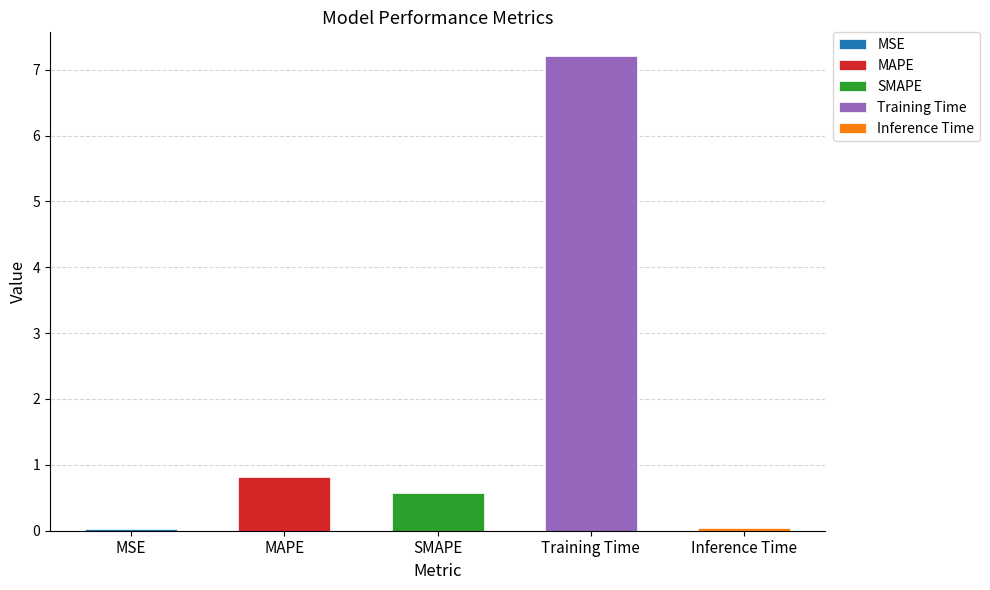

Between MSE and Training Time, which is larger?

Training Time